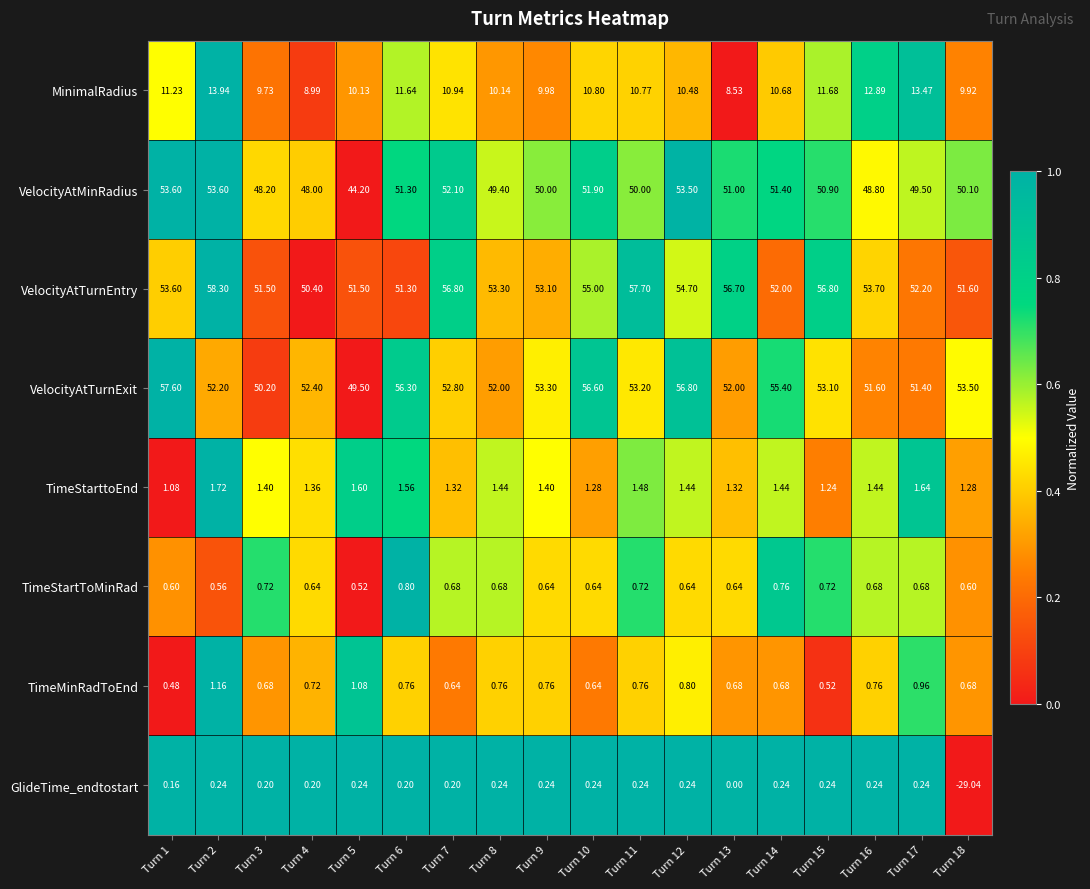

At how many categories does at least one series exceed 0?

18